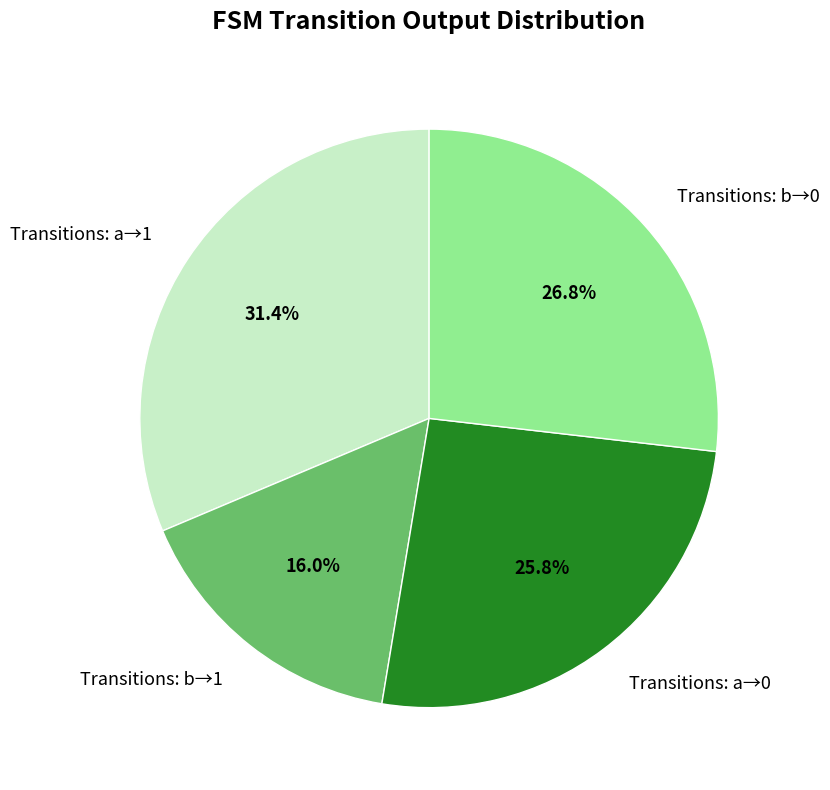

What is the largest slice in the pie chart?

Transitions: a→1